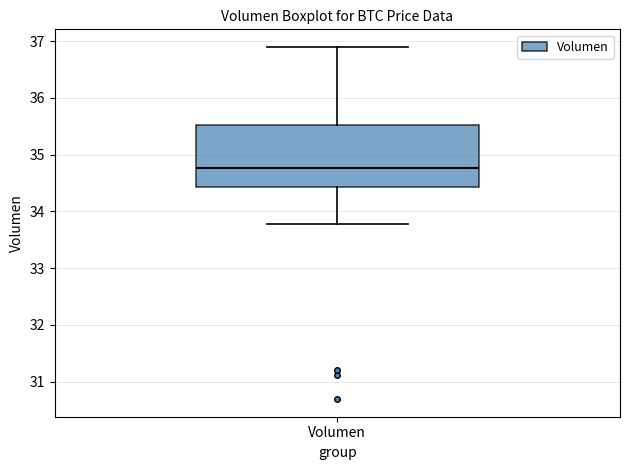

Transcribe this box plot: give where the median line is, the range the box spans, and where the two whiskers end, as read against the y-axis. The values are not printed on the chart, so give them approximately, as read against the axis.

median 34.8, box 34.4 to 35.5, whiskers 33.8 to 36.9